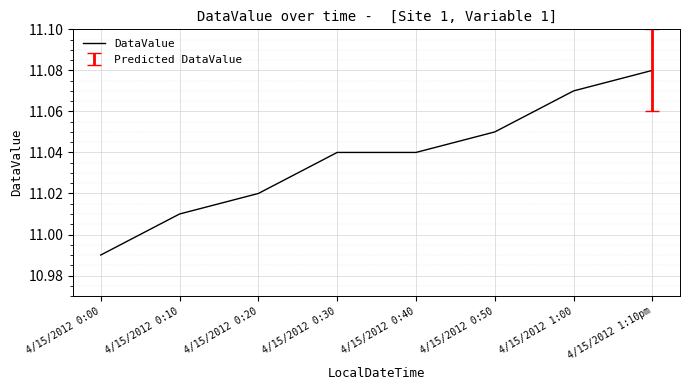

True or false: there are more than 2 points higher than both neighbors.

False